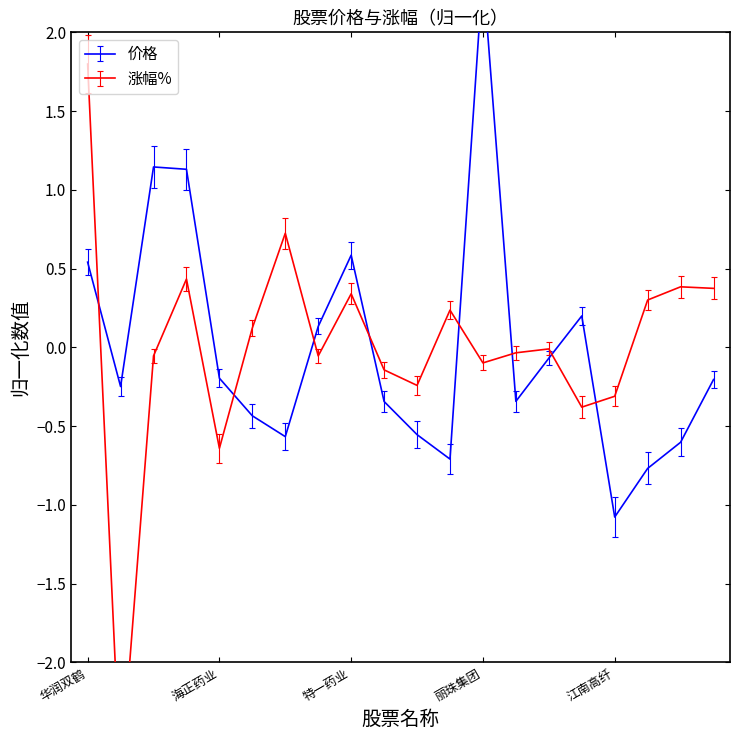

Between 科华生物 and 珍宝岛, which is larger?

珍宝岛